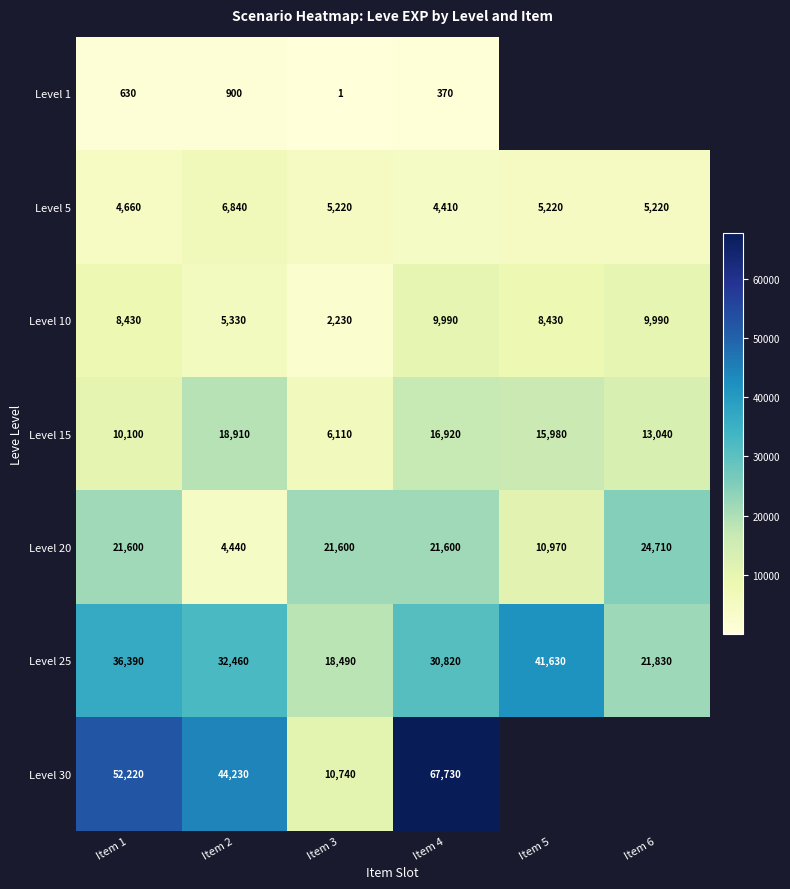

What is the lowest value of the Level 10 series?

2230